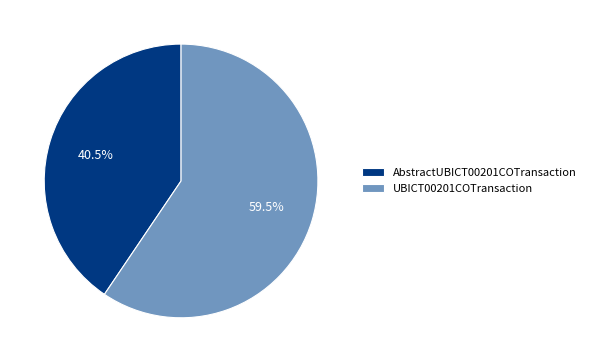

What is the smallest slice in the pie chart?

AbstractUBICT00201COTransaction